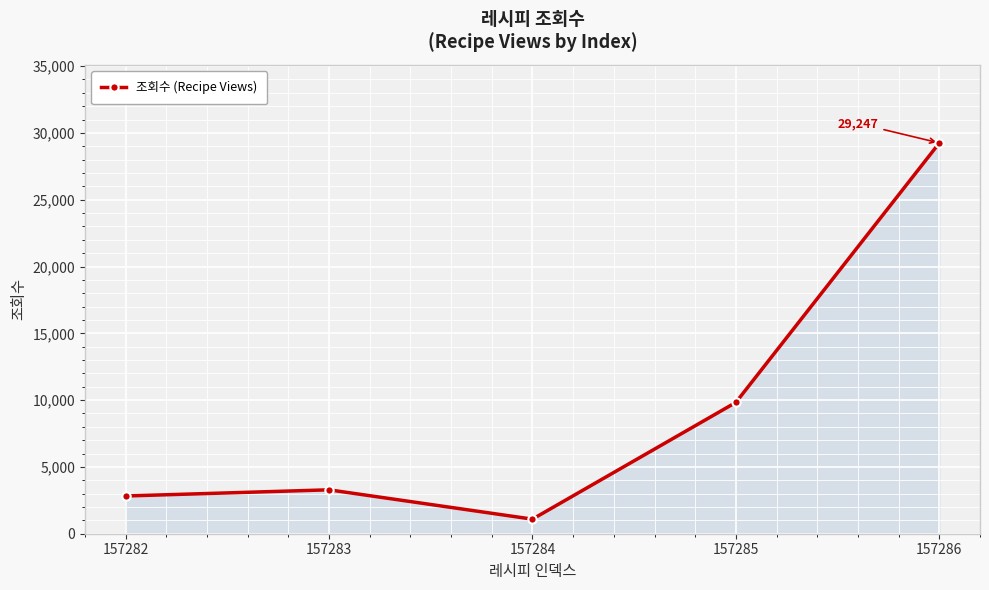

Rank the categories by value from highest to lowest.

157286, 157285, 157283, 157282, 157284